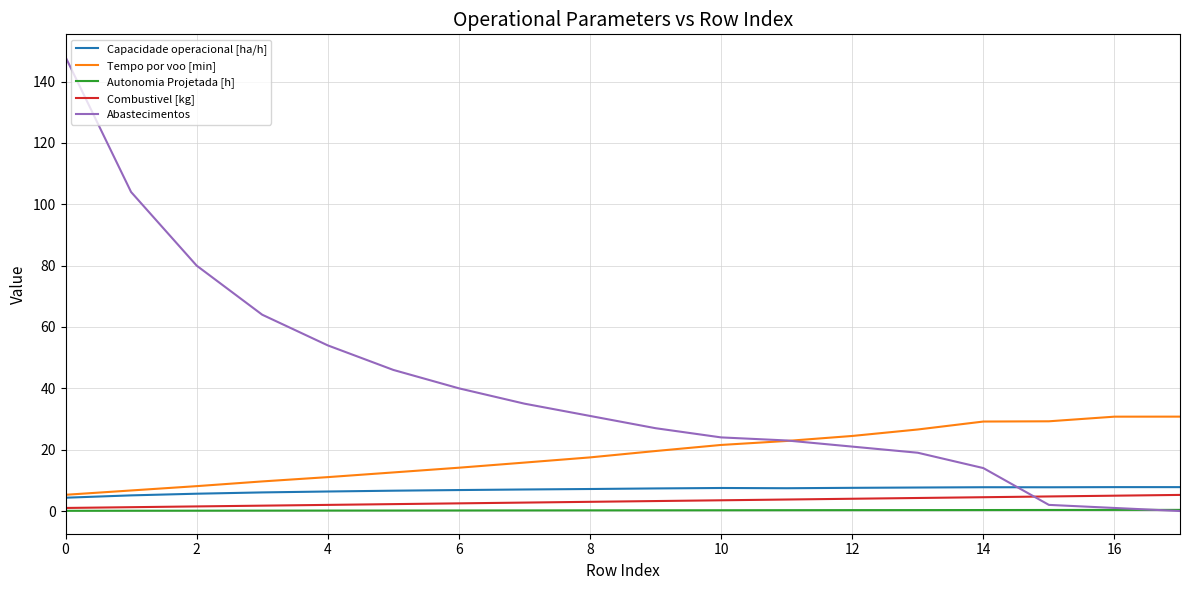

What is the highest value of the Abastecimentos series?

148.0